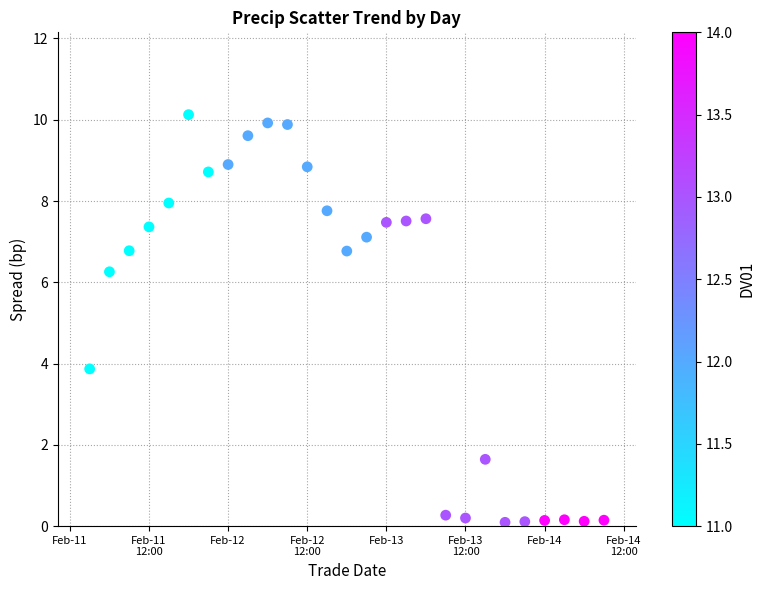

What Y value in the scatter plot is closest to 5?

3.9